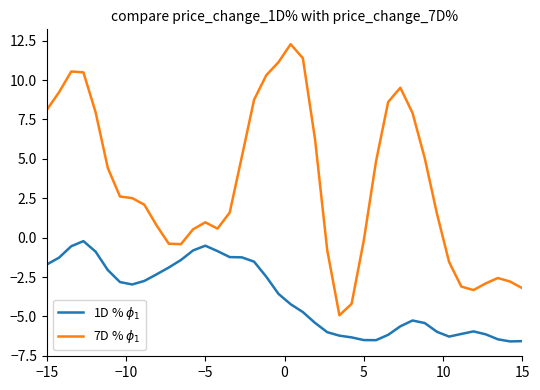

What is the sum of all 7D % $\phi_1$ values?

134.8